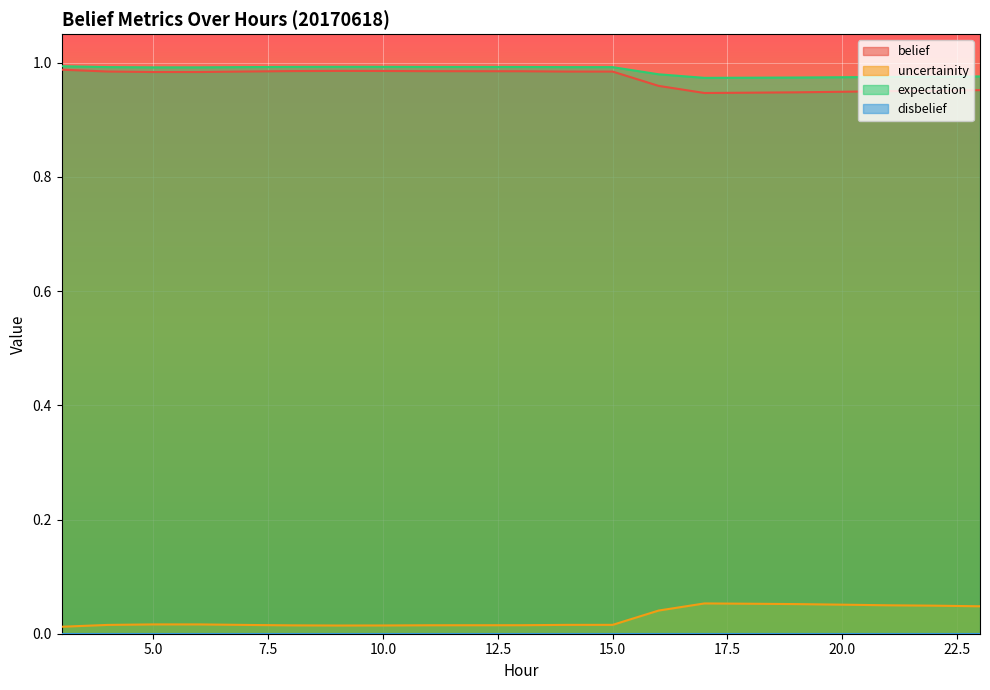

What is the value of the expectation point at the 13th from the left?

1.0